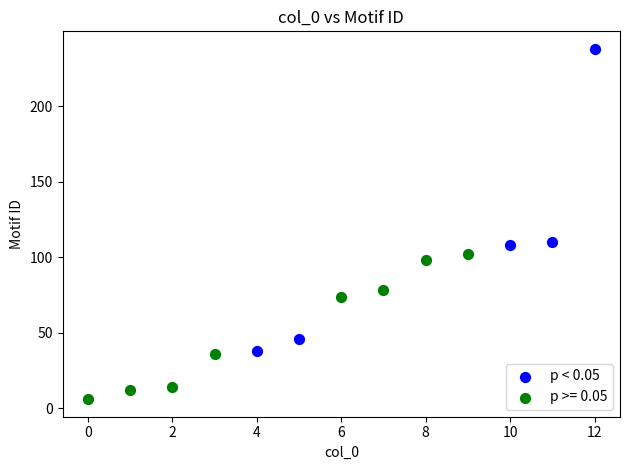

Which series contains the lowest Y value?

p >= 0.05